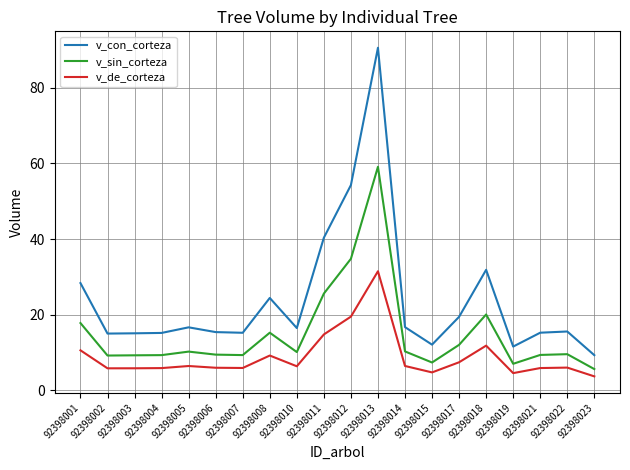

Where is v_con_corteza nearest to the value 49?

92398012